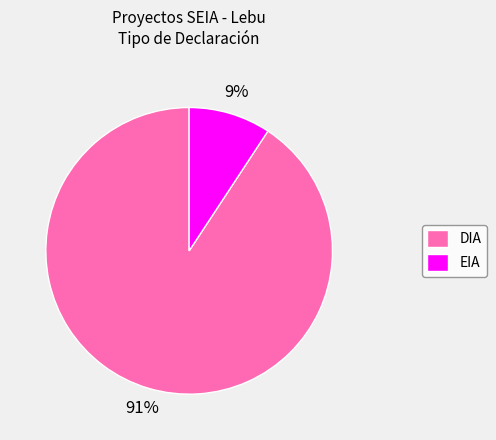

Approximately how many times larger is the value at EIA compared to DIA?

0.1